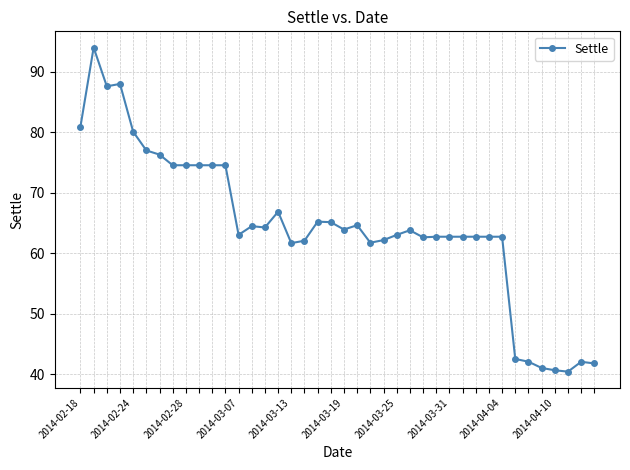

How many data points does each series have?

40